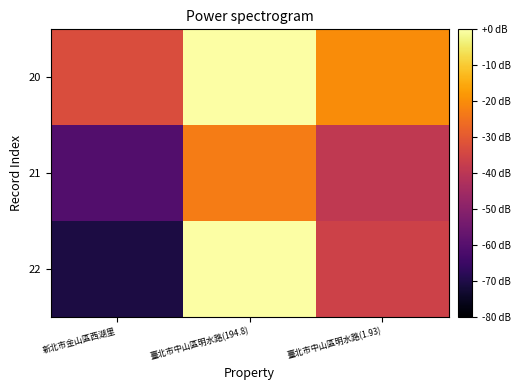

Rank the series by their average value, from highest to lowest.

20, 22, 21